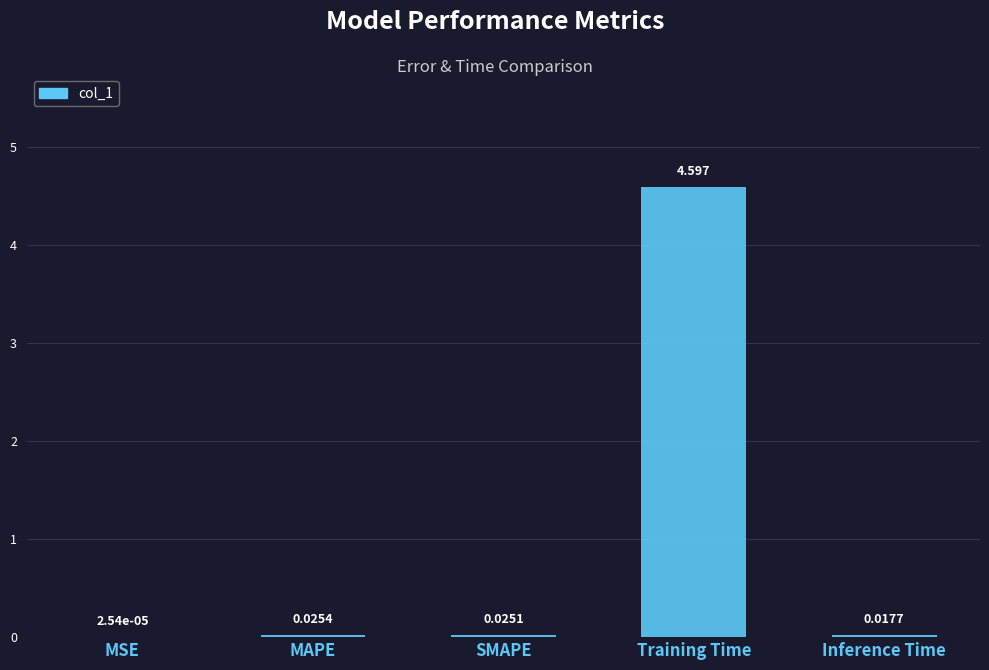

At which label is the value closest to 2?

MAPE